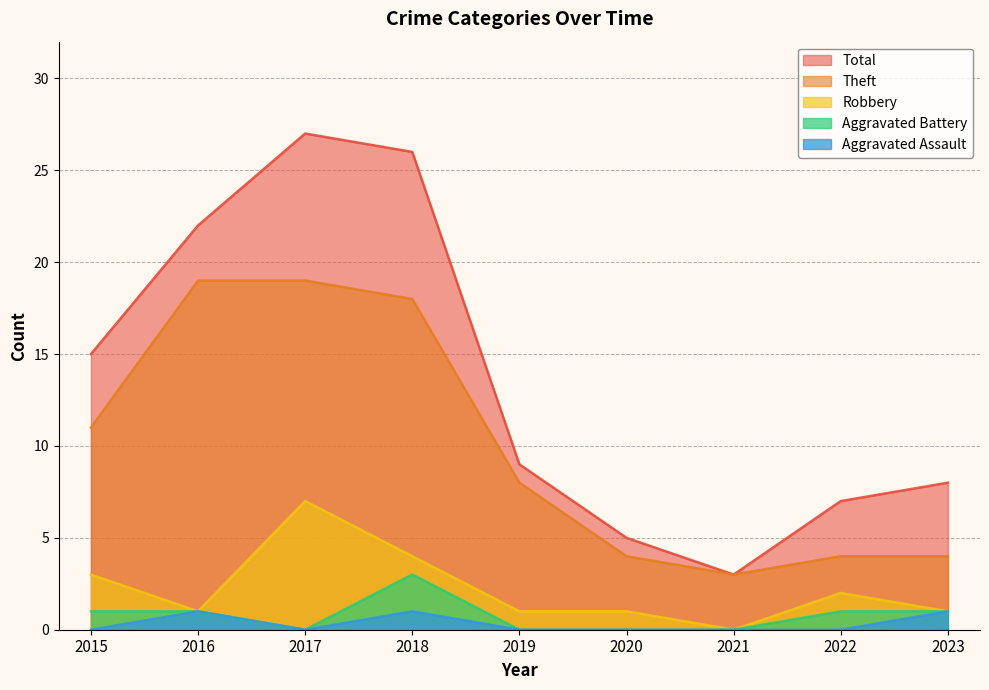

At which category is the sum across all series the highest?

2017